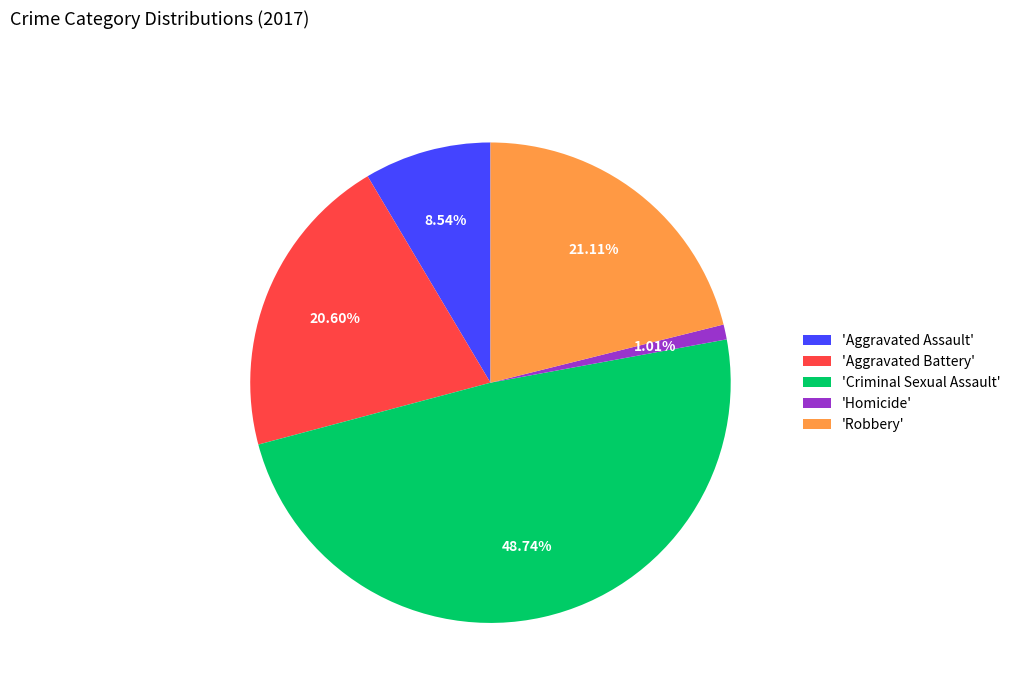

Rank the categories by value from lowest to highest.

'Homicide', 'Aggravated Assault', 'Aggravated Battery', 'Robbery', 'Criminal Sexual Assault'